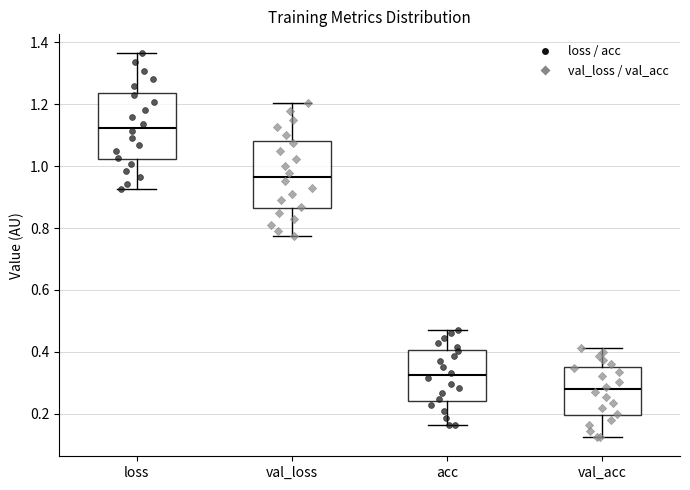

Reading left to right, transcribe this box plot: for each box, give where its median line is, the range the box spans, and where its two whiskers end, as read against the y-axis. The values are not printed on the chart, so give them approximately, as read against the axis.

loss: median 1.12, box 1.02 to 1.24, whiskers 0.92 to 1.36
val_loss: median 0.96, box 0.86 to 1.08, whiskers 0.78 to 1.20
acc: median 0.32, box 0.24 to 0.40, whiskers 0.16 to 0.48
val_acc: median 0.28, box 0.20 to 0.36, whiskers 0.12 to 0.42